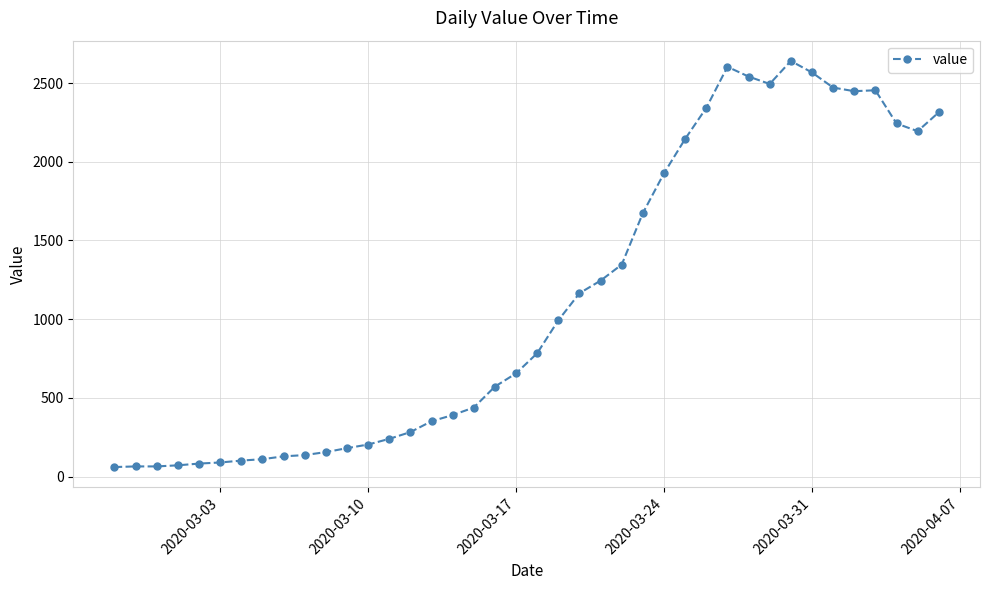

Does the chart have visible grid lines?

Yes